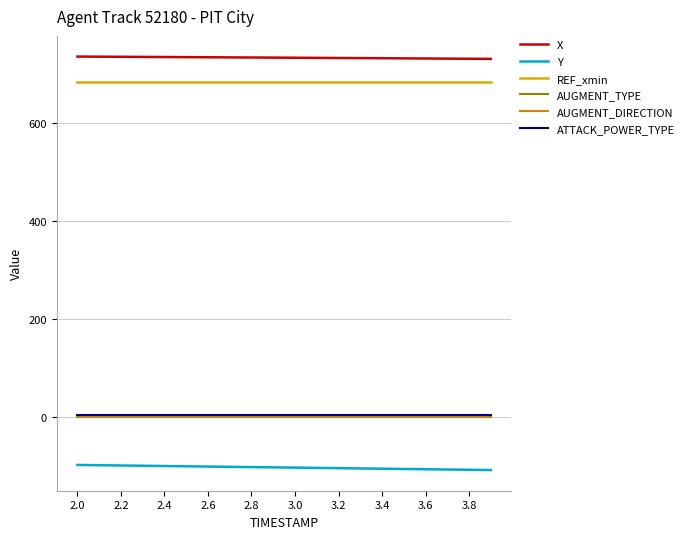

Is this an area chart (filled region under the line)?

No